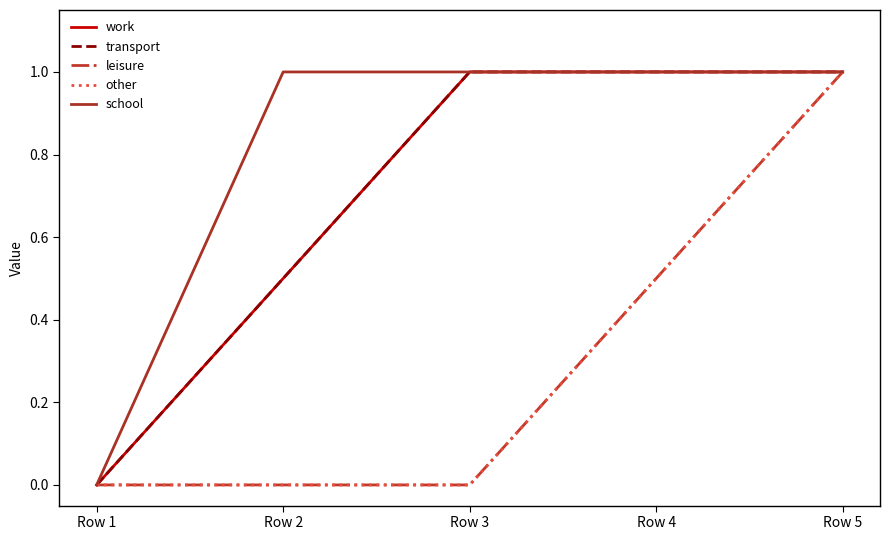

Reading left to right, extract all data points from this chart.

work: 0.0	0.5	1.0	1.0	1.0
transport: 0.0	0.5	1.0	1.0	1.0
leisure: 0.0	0.0	0.0	0.5	1.0
other: 0.0	0.0	0.0	0.5	1.0
school: 0.0	1.0	1.0	1.0	1.0